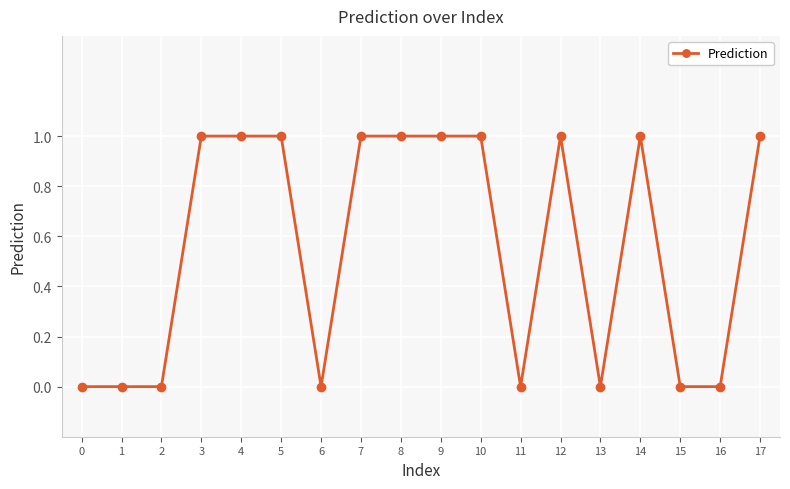

Reading left to right, what are all the values shown in this chart?

0	0	0	1	1	1	0	1	1	1	1	0	1	0	1	0	0	1